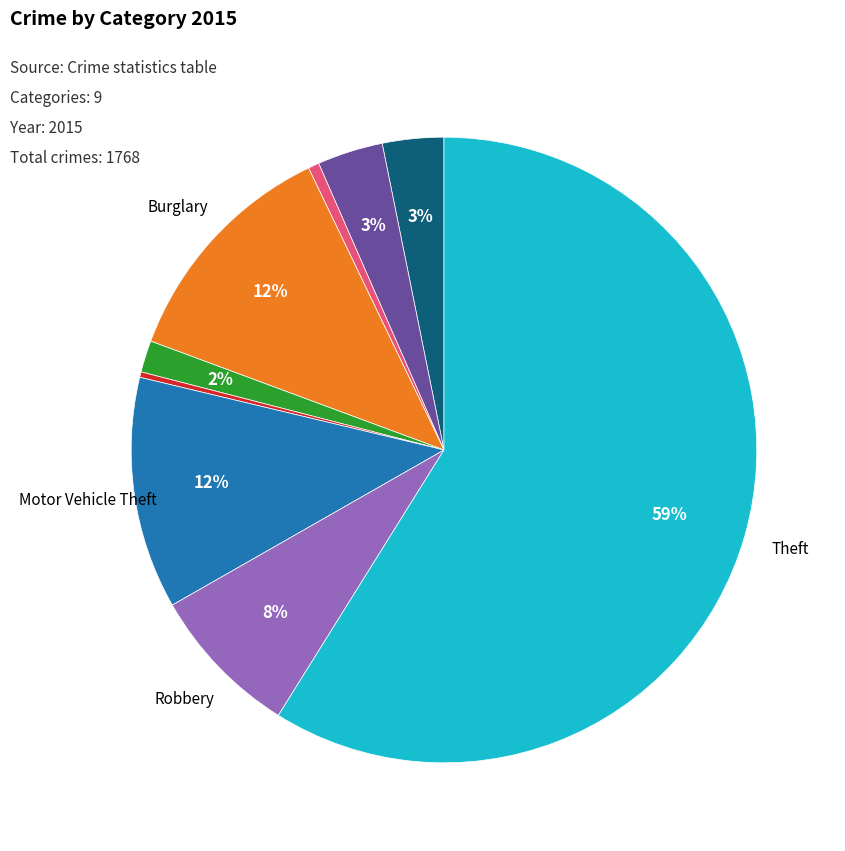

Is there a majority slice in this chart?

Yes